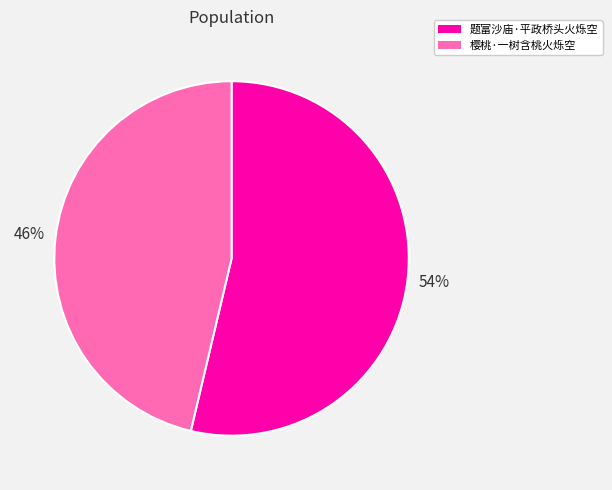

Rank the categories by value from lowest to highest.

樱桃·一树含桃火烁空, 题富沙庙·平政桥头火烁空